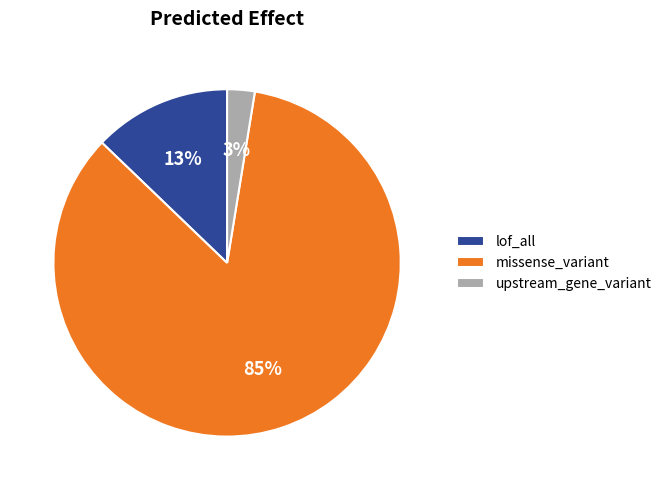

What is the smallest slice in the pie chart?

upstream_gene_variant